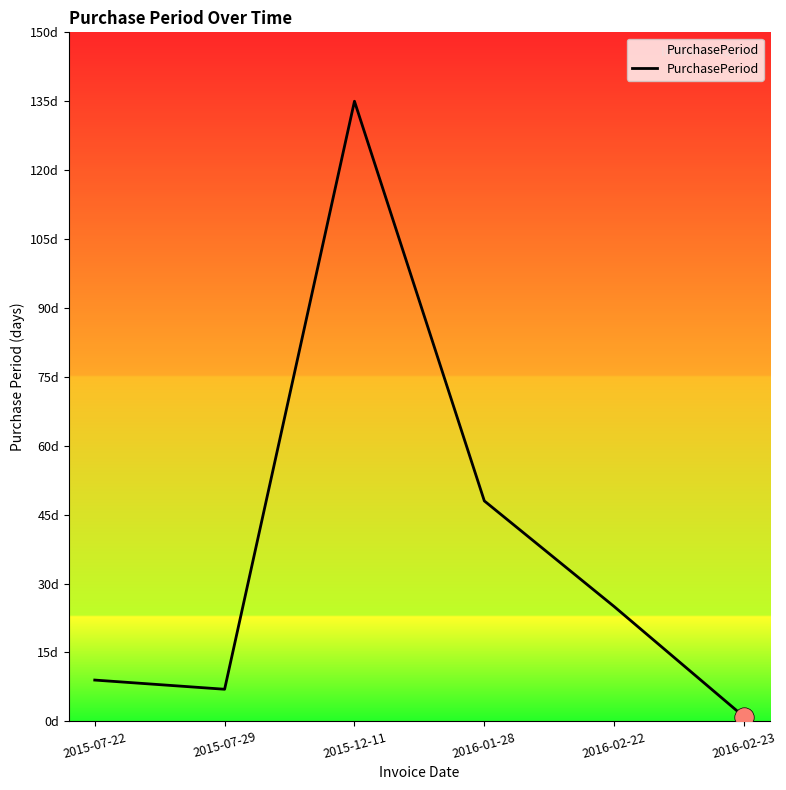

Rank the categories by value from highest to lowest.

2015-12-11, 2016-01-28, 2016-02-22, 2015-07-22, 2015-07-29, 2016-02-23